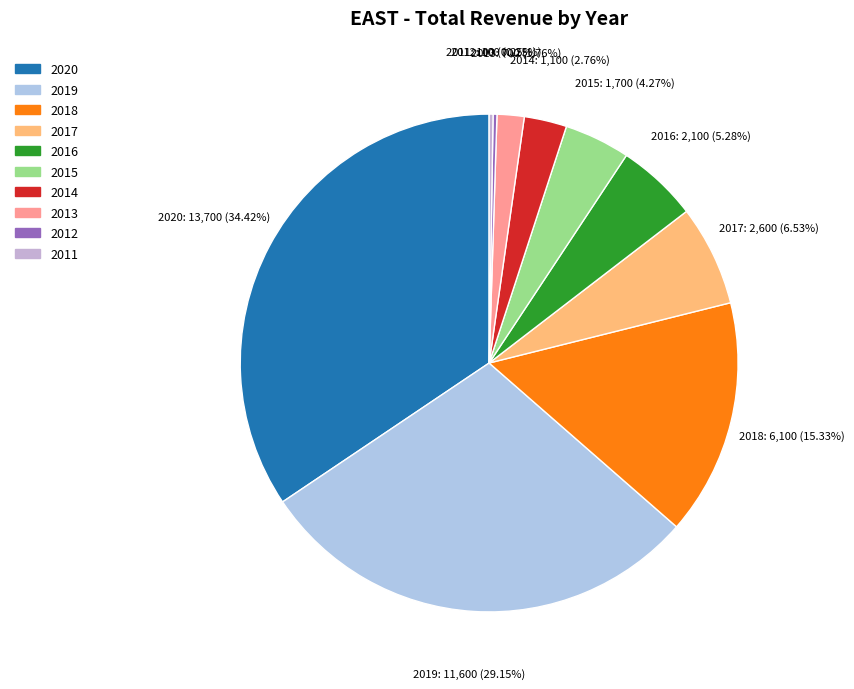

What is the largest slice in the pie chart?

2020